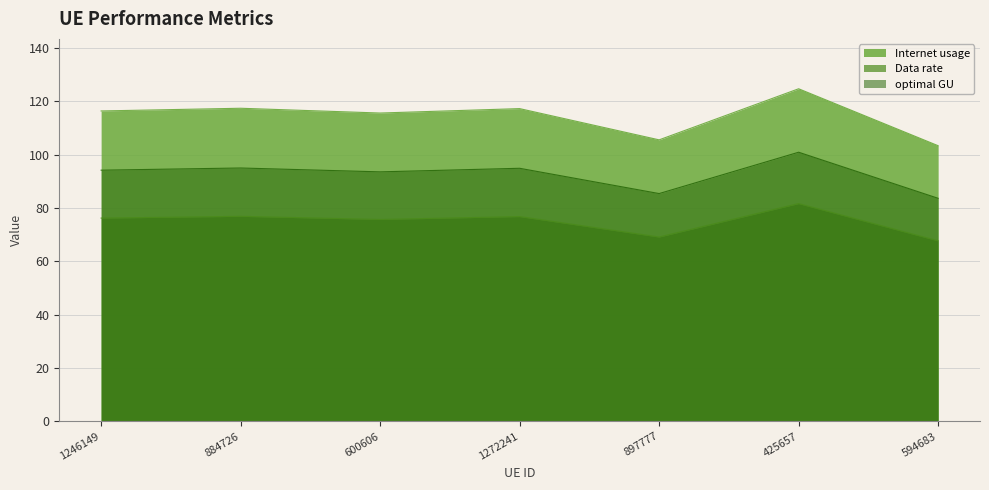

Which series has the largest range (max minus min)?

Internet usage